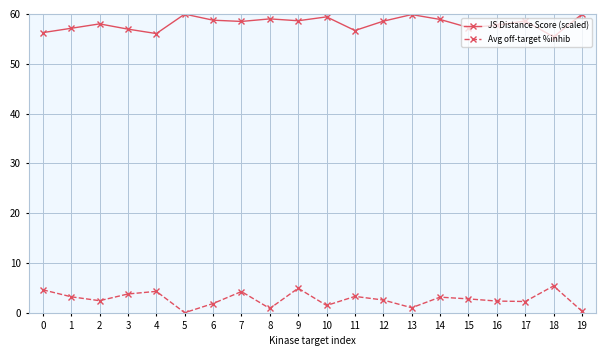

What is the maximum value shown in the chart?

60.0